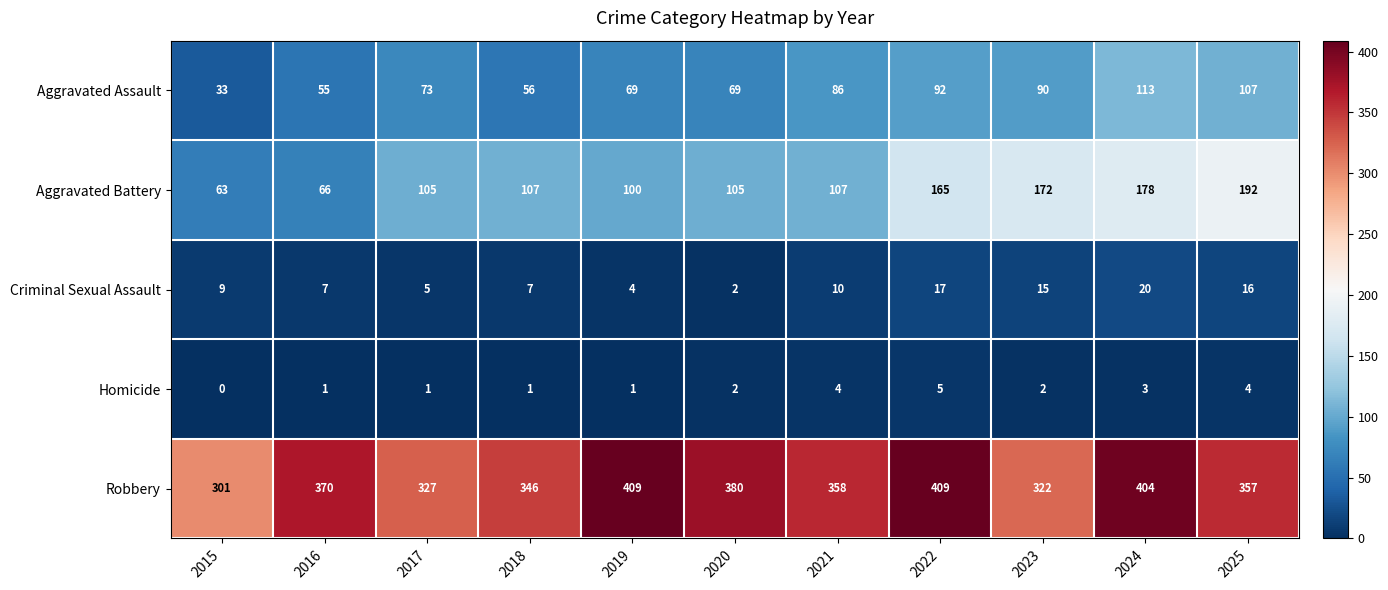

How many data points does each series have?

11